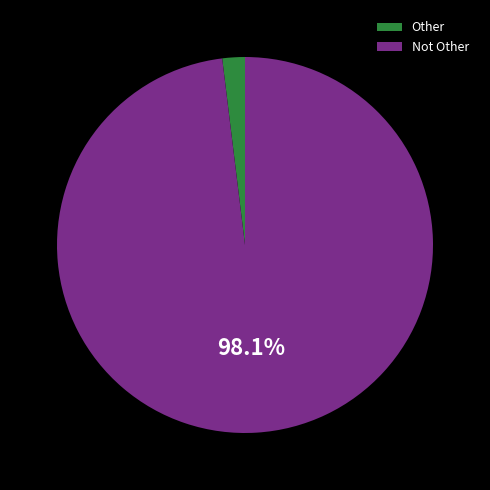

What is the majority slice?

Not Other